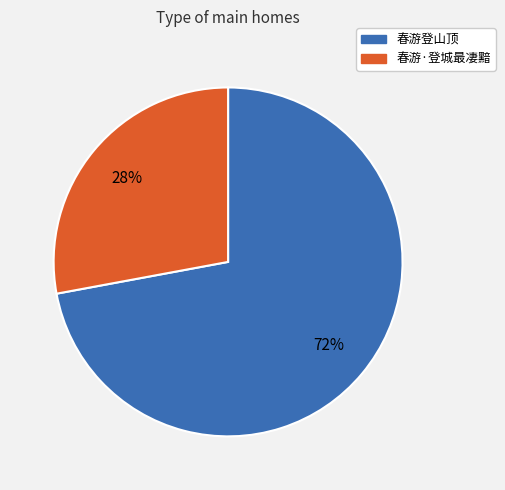

Which category accounts for the majority?

春游登山顶